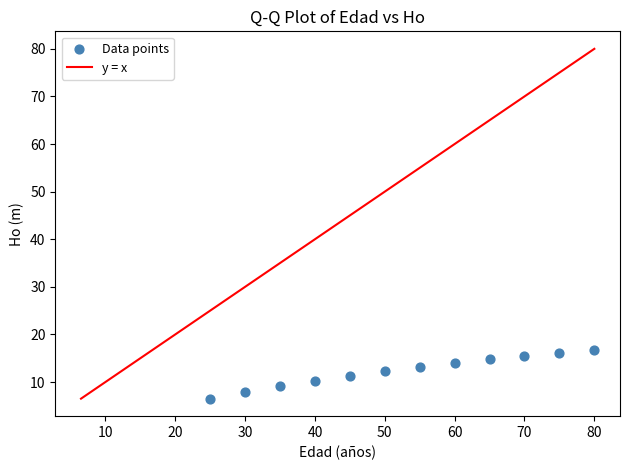

What is the average X value?

52.5